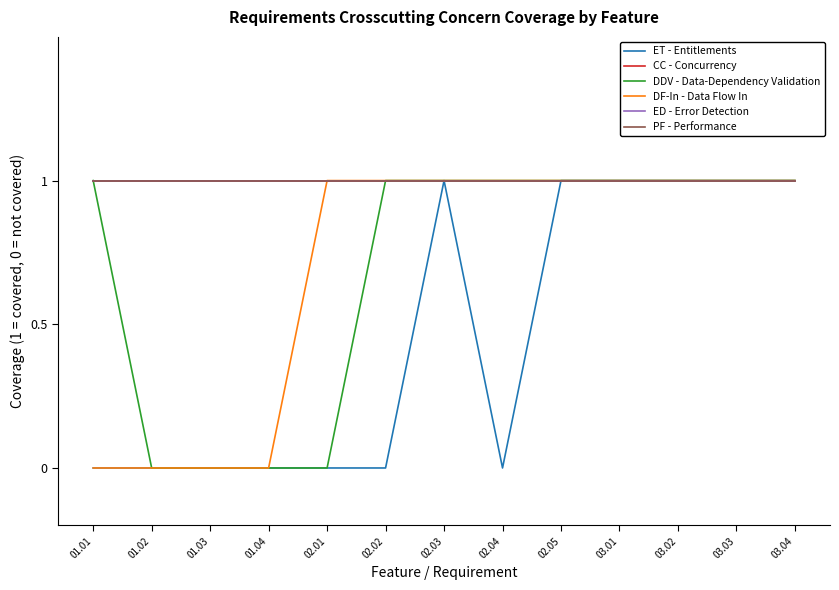

Is this an area chart (filled region under the line)?

No